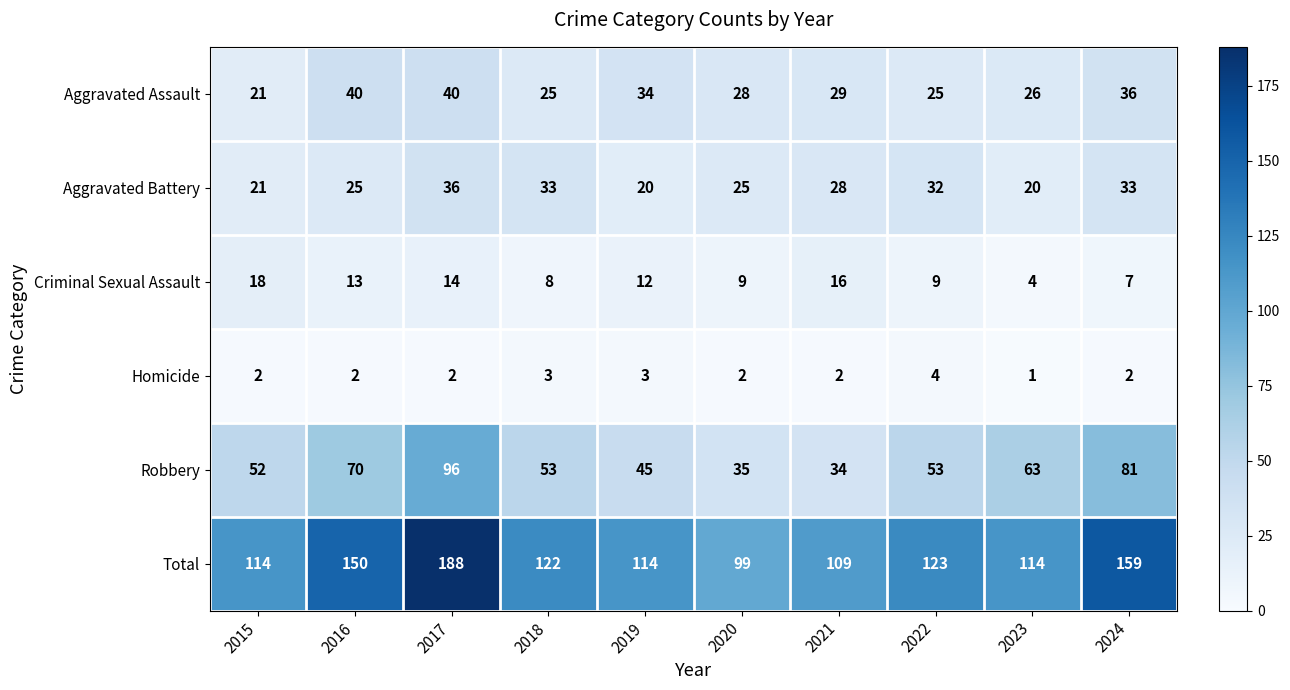

At which category does the chart reach its peak across all series?

2017